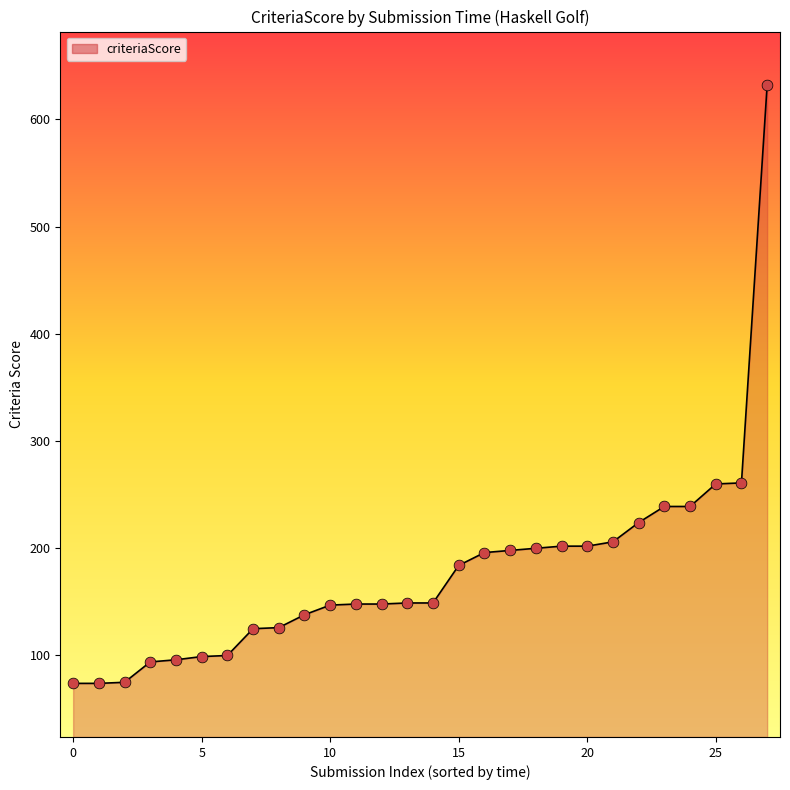

What is the difference between the maximum and minimum values?

558